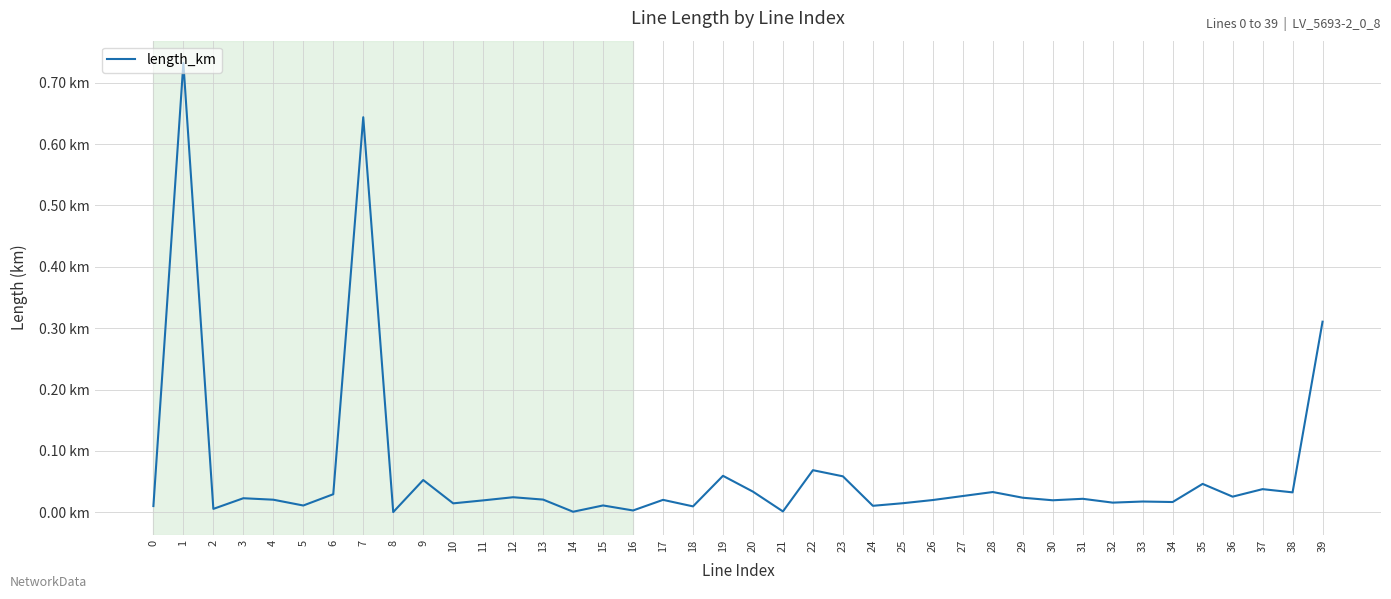

How many points are lower than both their immediate neighbors (excluding endpoints)?

14